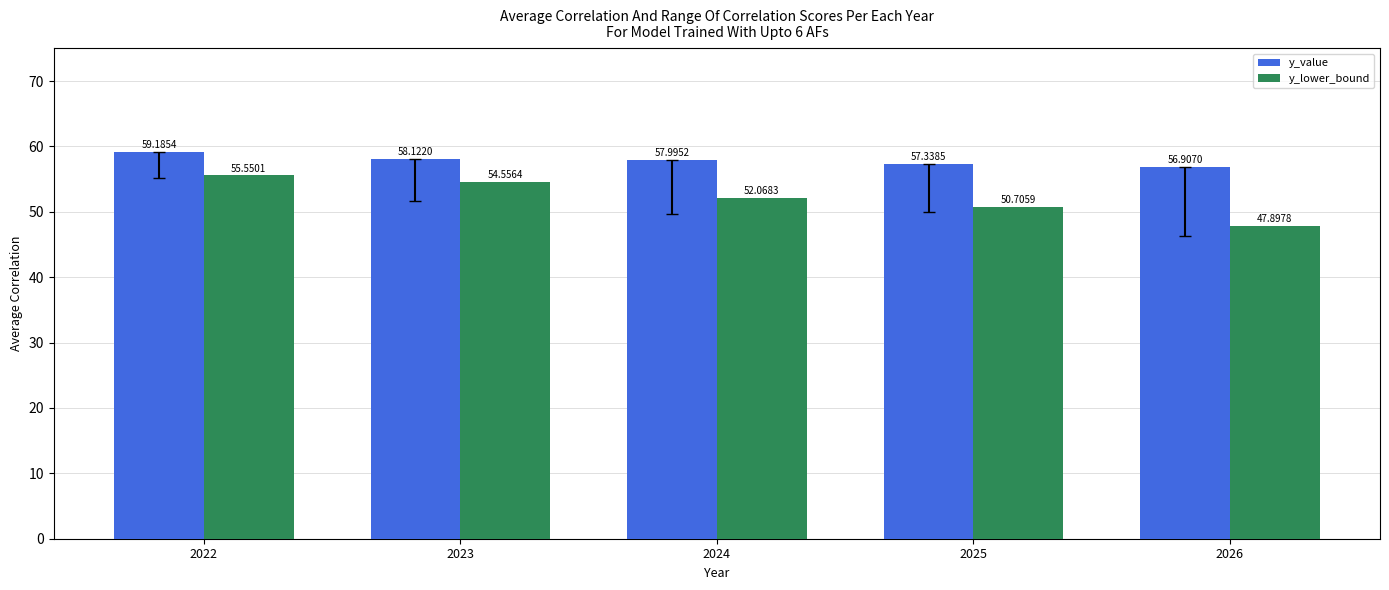

At which category is the sum across all series the highest?

2022